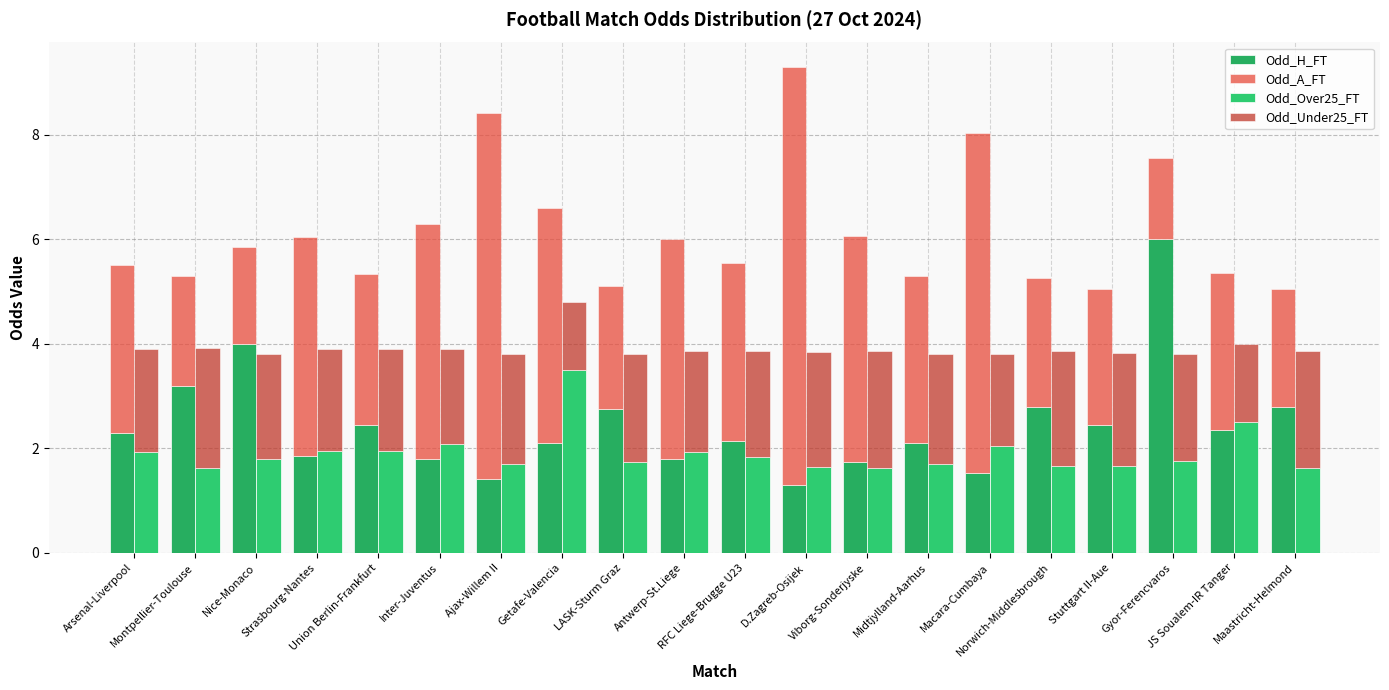

How many bars are there in each group?

4